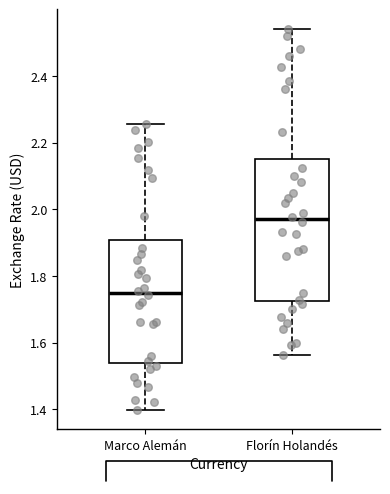

Comparing the boxes themselves (not the whiskers), which one is the tallest?

Florín Holandés